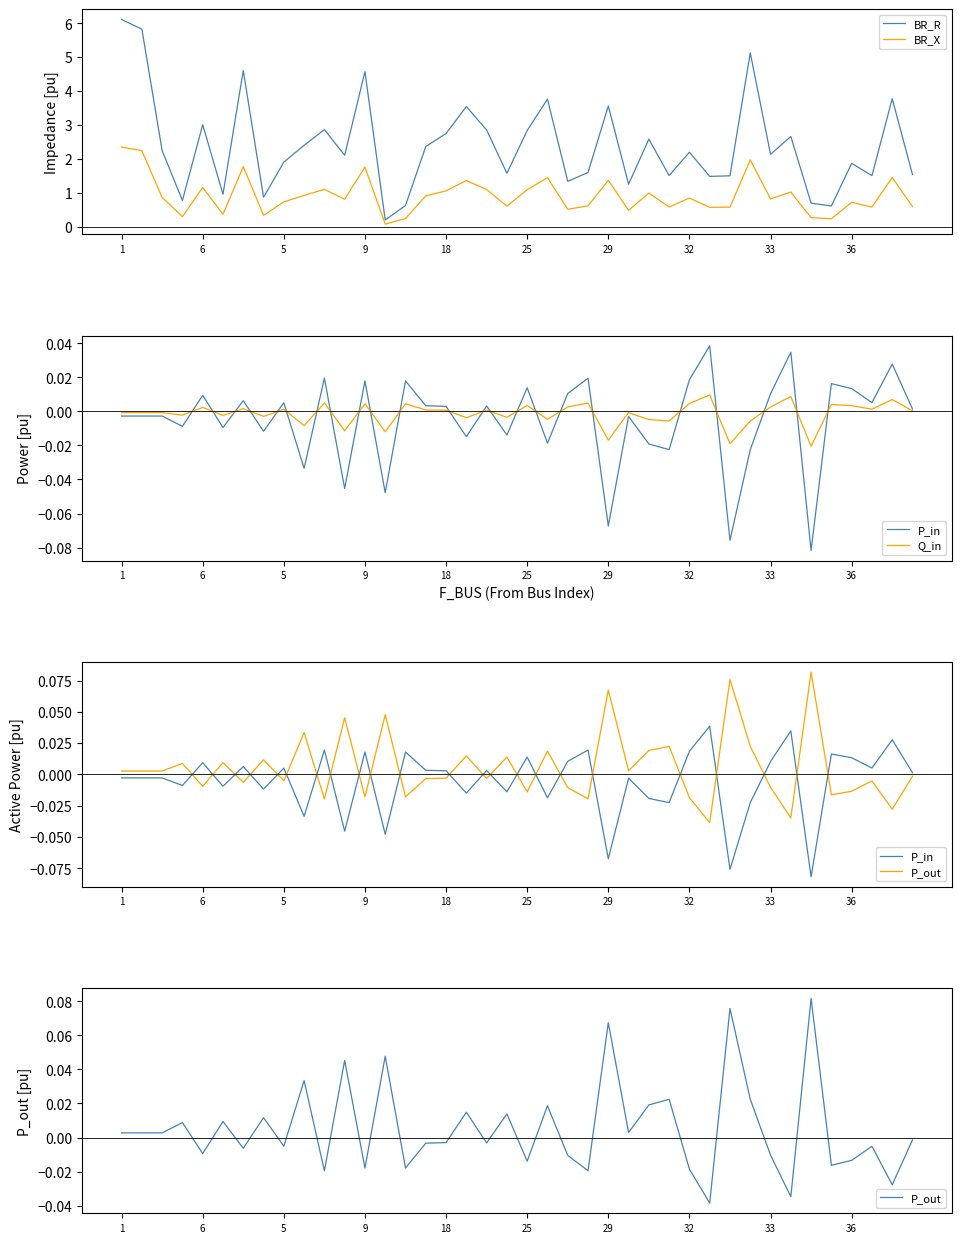

True or false: Q_in and BR_X intersect in this chart.

False